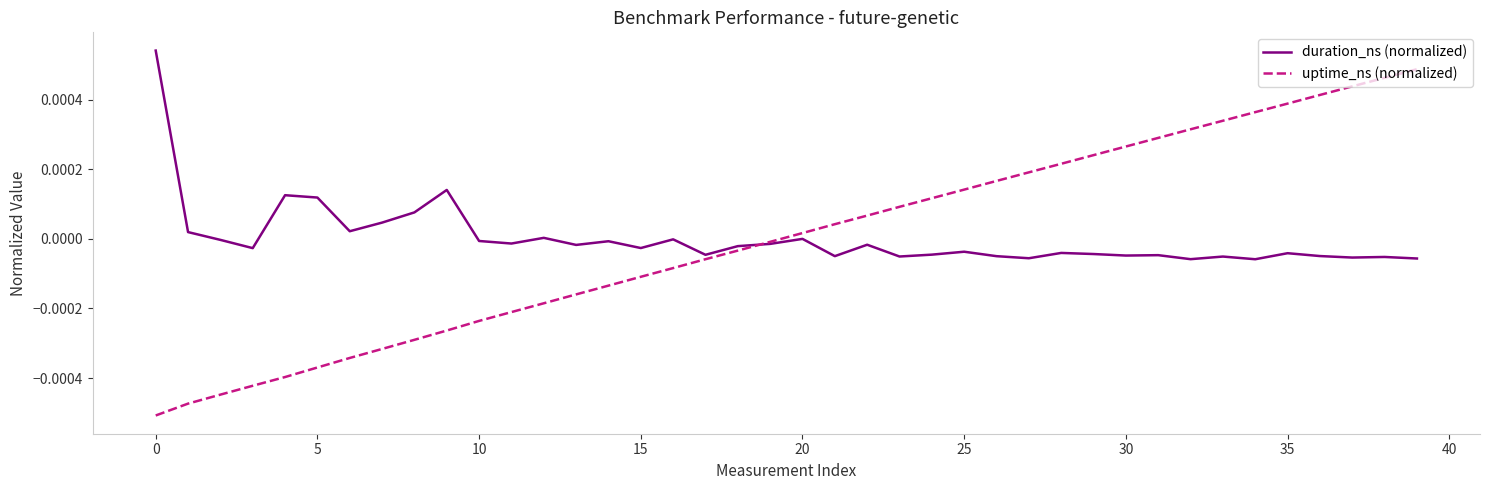

True or false: uptime_ns (normalized) and duration_ns (normalized) cross at least once.

True